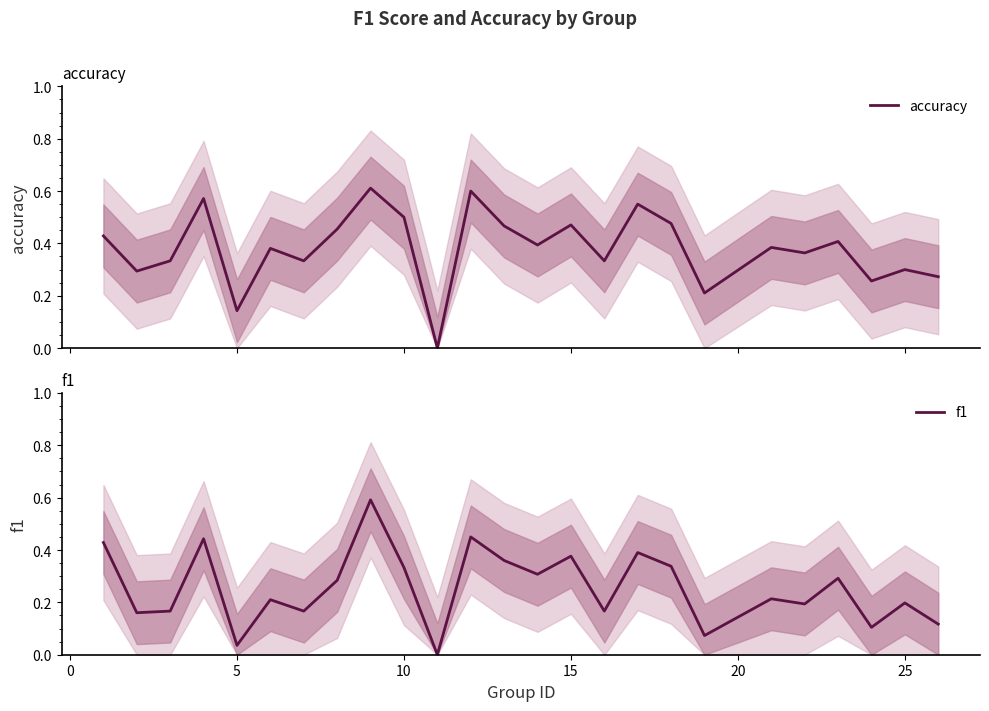

True or false: f1 and accuracy cross at least once.

False